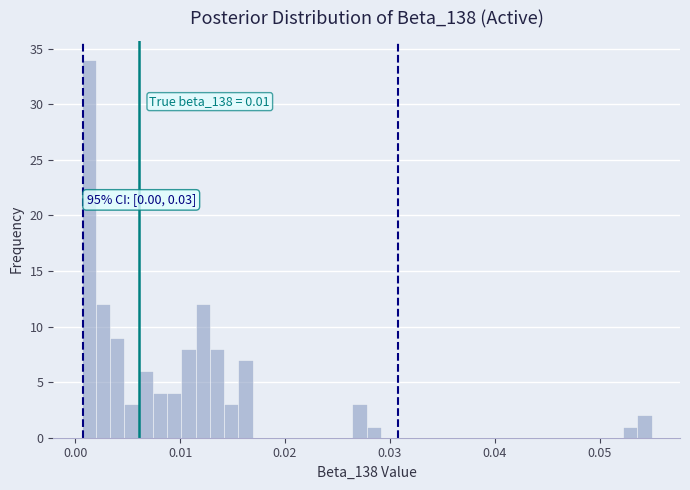

Around what value on the x-axis is the tallest bar? Give the approximate position of its centre, as read against the axis.

0.001